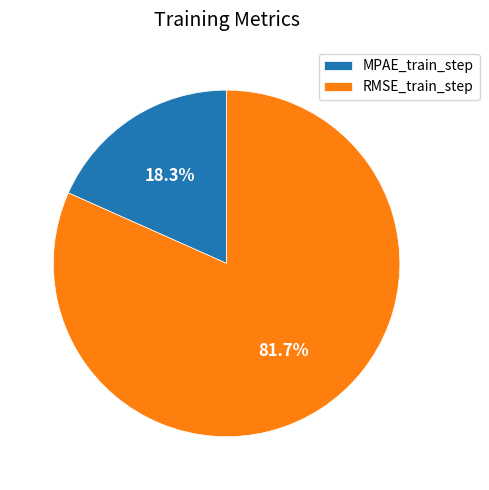

What is the total percentage of RMSE_train_step and MPAE_train_step?

100.0%